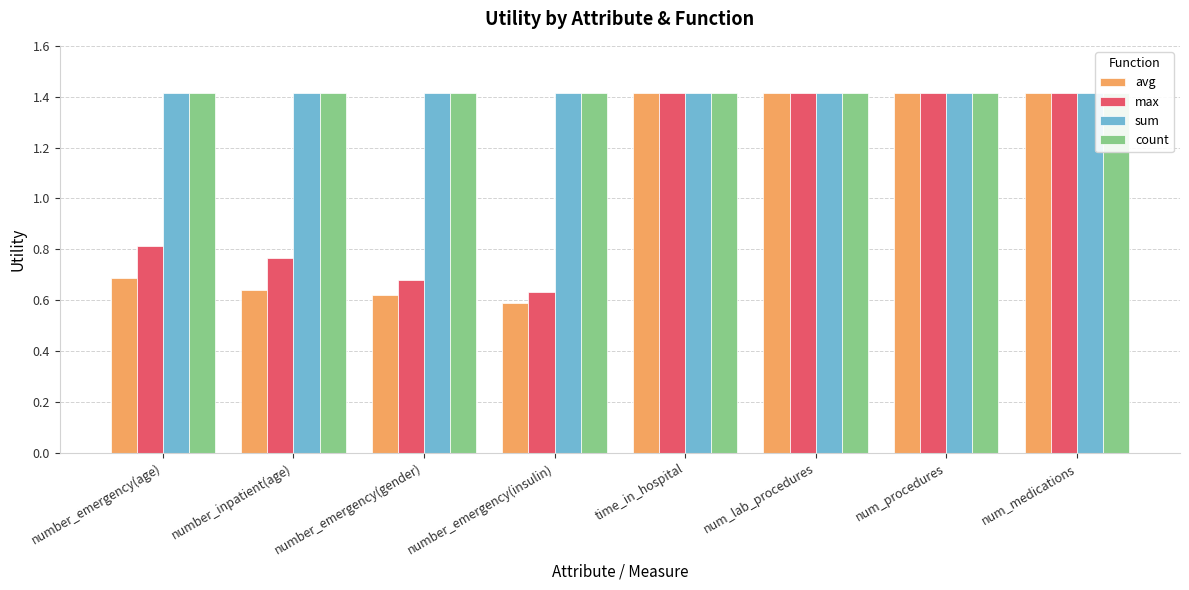

List the labels in order of max value, largest first.

time_in_hospital, num_lab_procedures, num_procedures, num_medications, number_emergency(age), number_inpatient(age), number_emergency(gender), number_emergency(insulin)